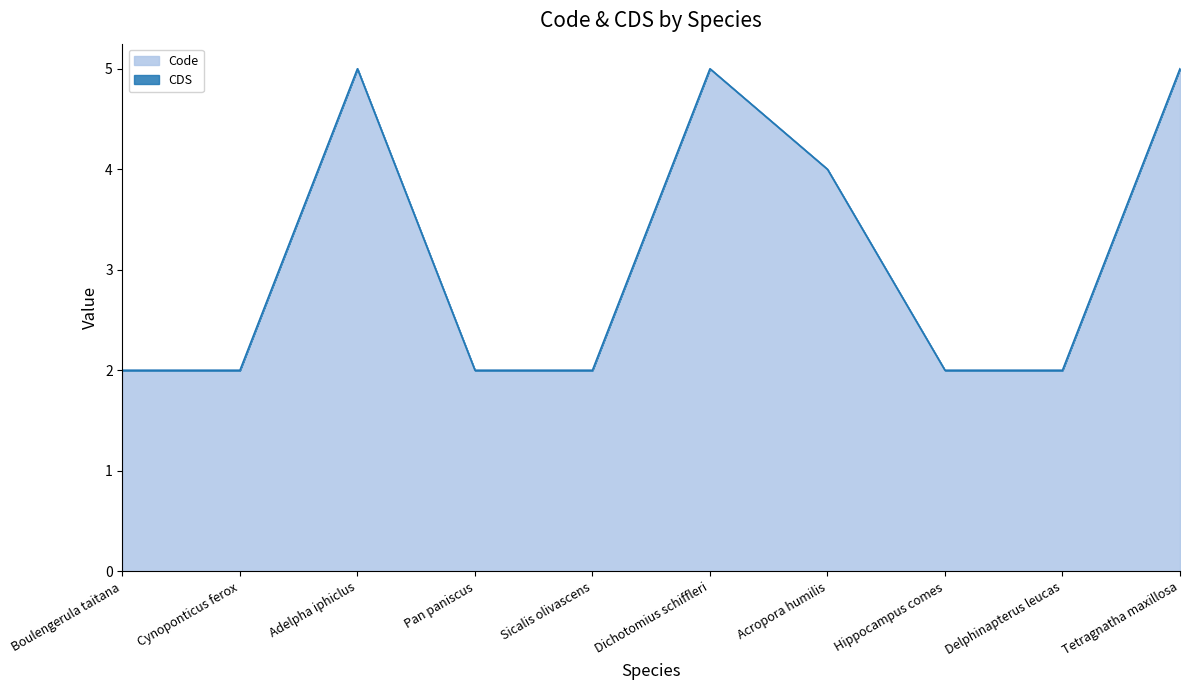

What position from the right is Tetragnatha maxillosa?

1